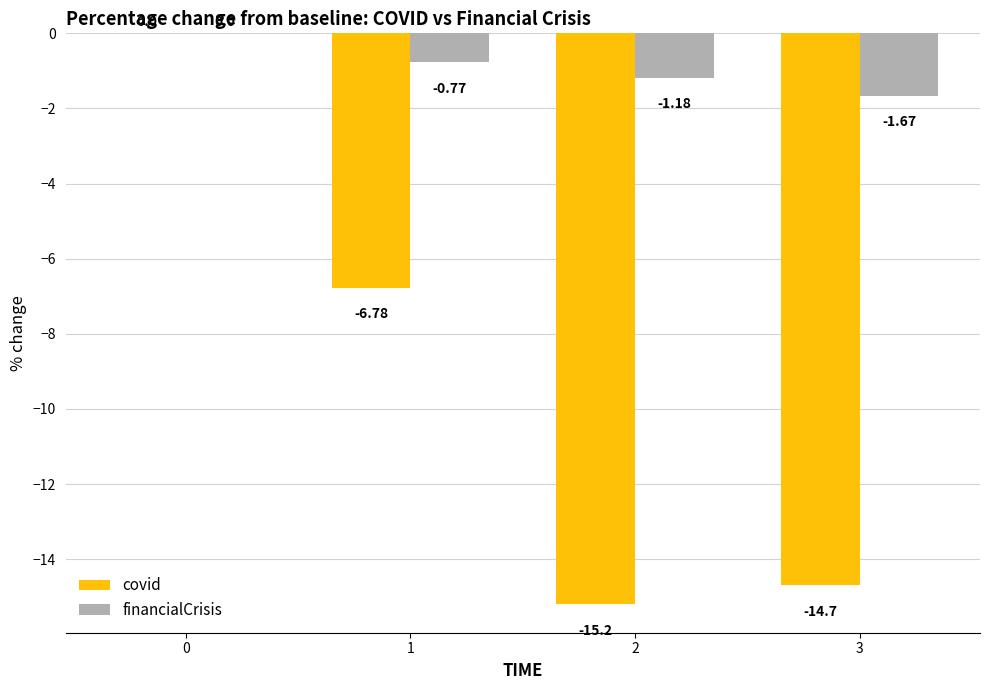

Is the value of covid at 3 greater than the value of financialCrisis at 3?

No